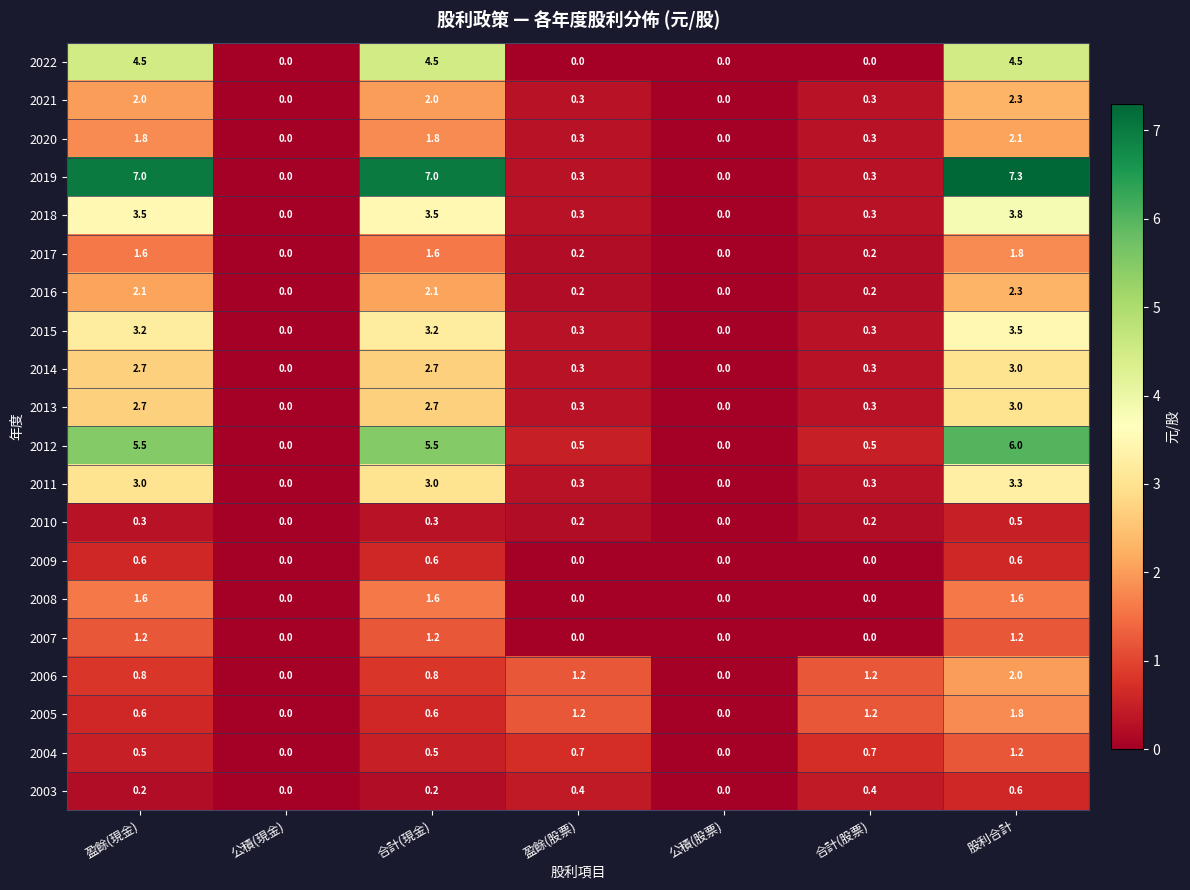

Count the 2017 values in the range 0 to 1.

4